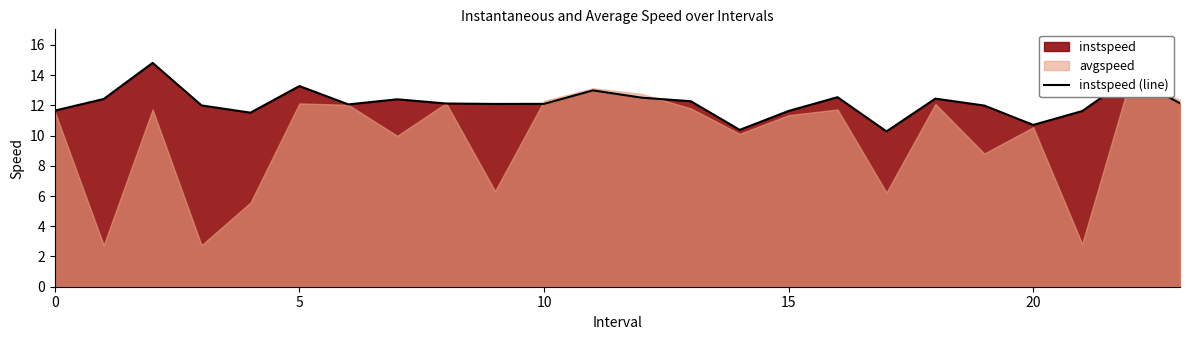

How many interior local peaks (higher than both neighbors) does the data have?

7